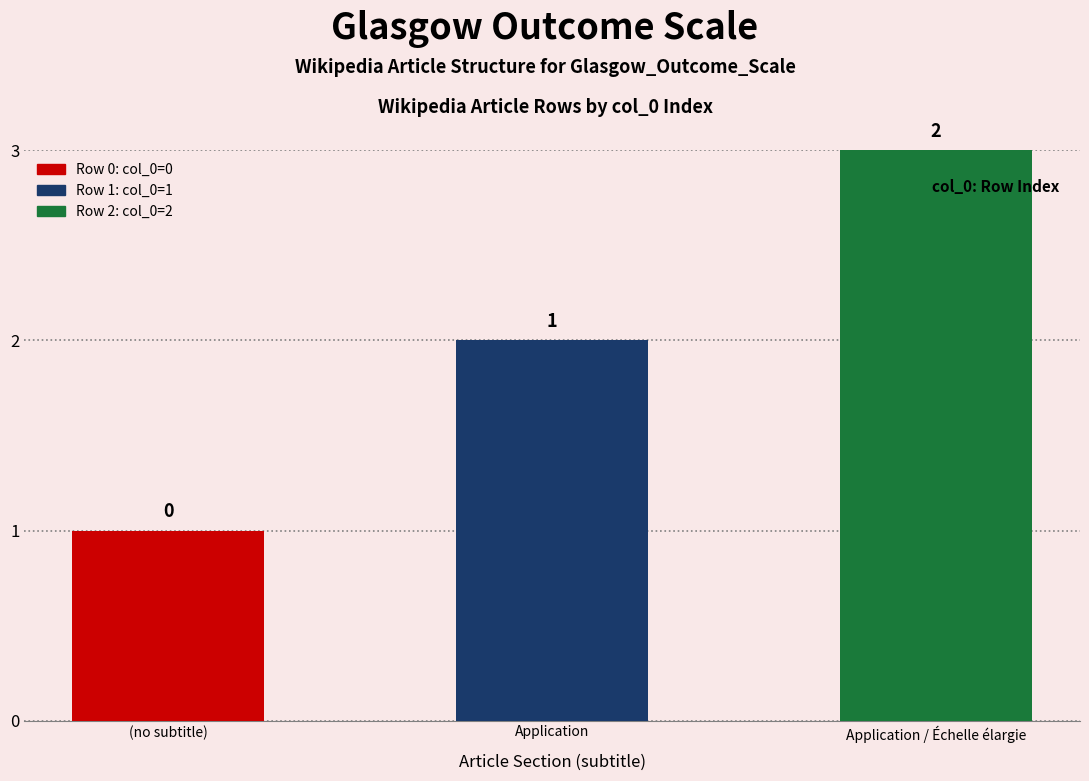

Rank the categories by value from highest to lowest.

Row 2, Row 1, Row 0